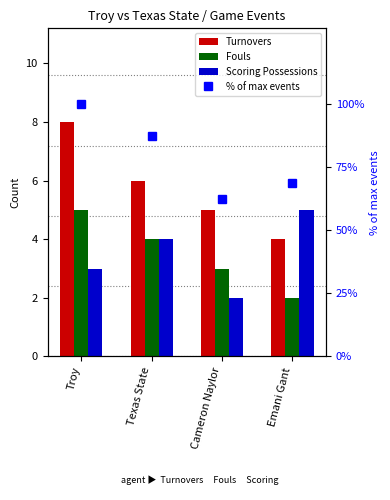

Which category has the highest value across all series?

Troy